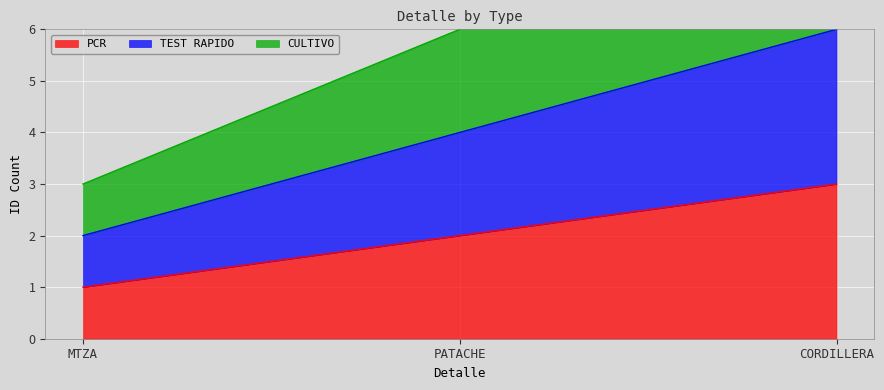

Is it true that PCR equals 1 at PATACHE?

False